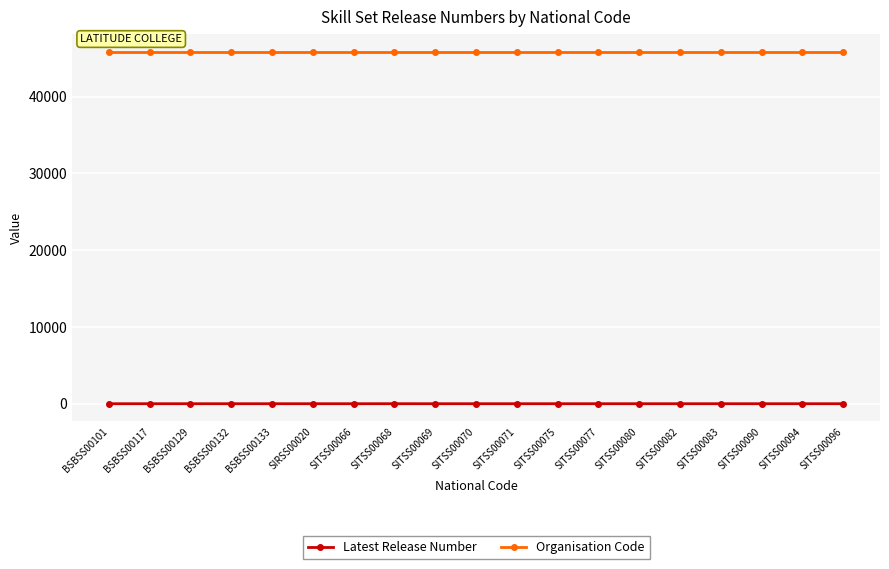

What is the difference between the maximum and minimum values in the Latest Release Number series?

1